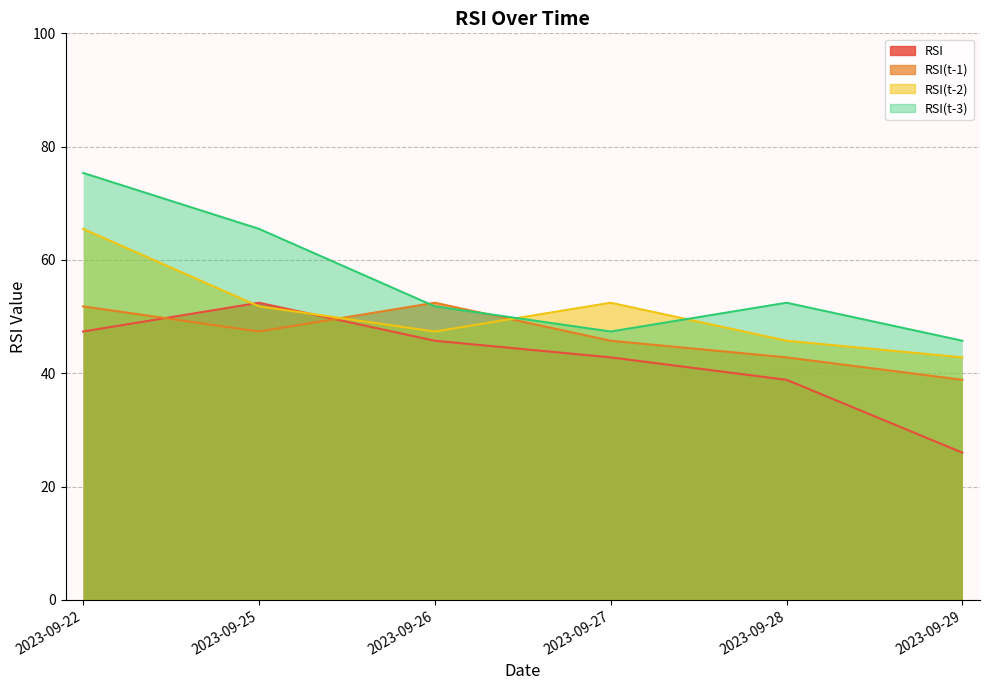

How many times do RSI(t-1) and RSI(t-3) cross each other?

2